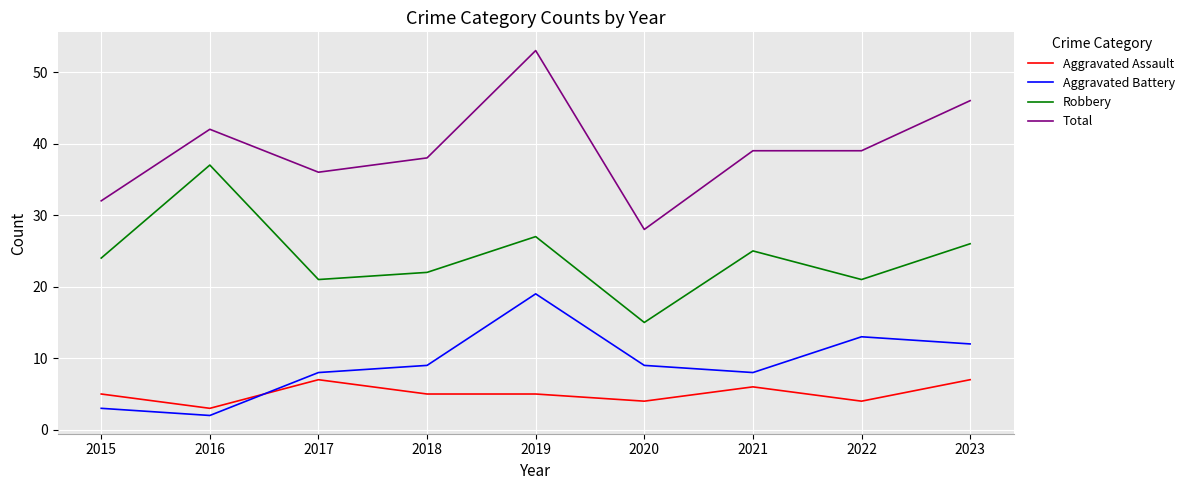

What is the difference between the maximum and minimum values in the Total series?

25